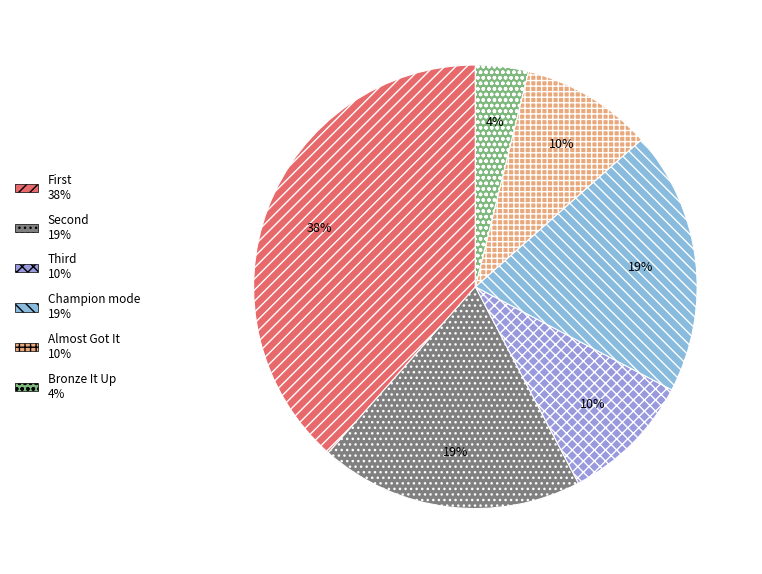

To the nearest percent, what is the average slice percentage?

17%